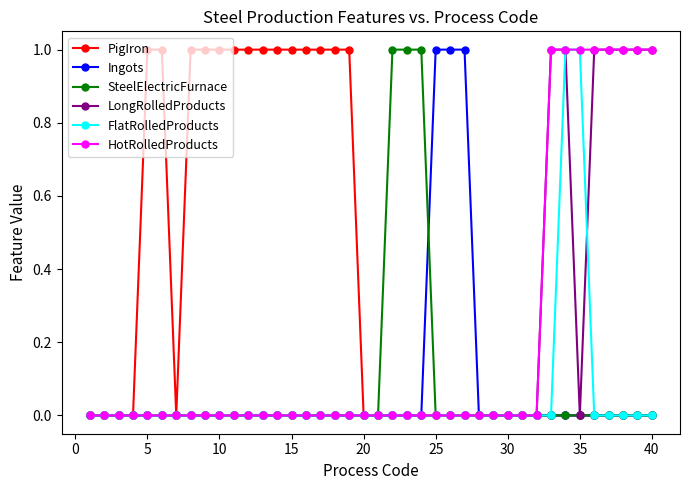

Which series has the largest total across all categories?

PigIron